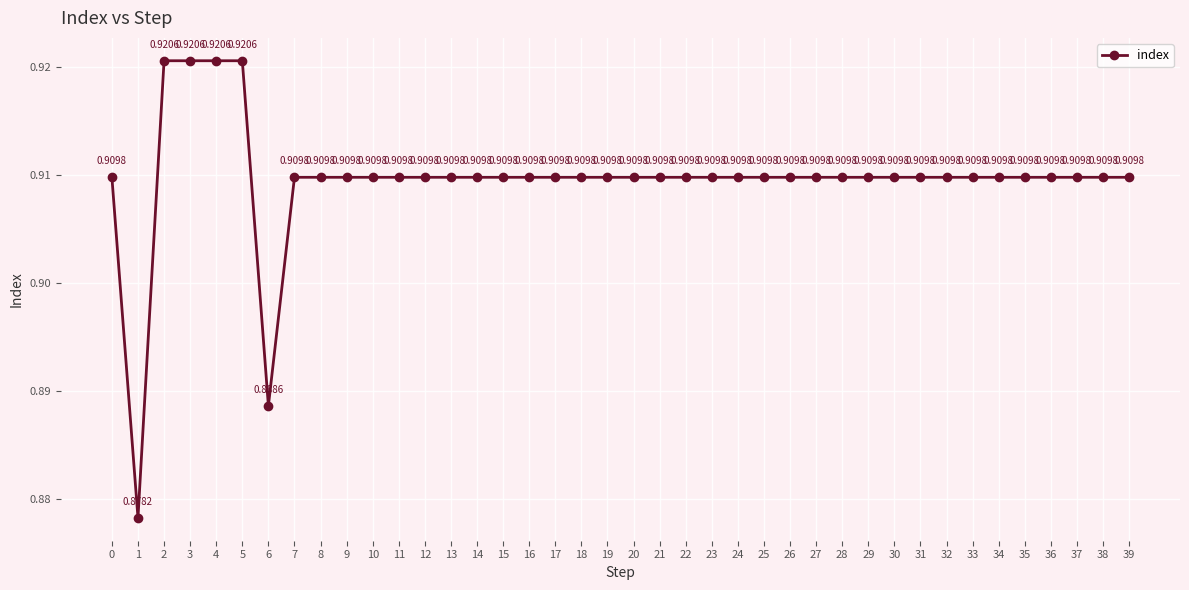

The chart shows a value of 1.6 at 6. True or false?

False